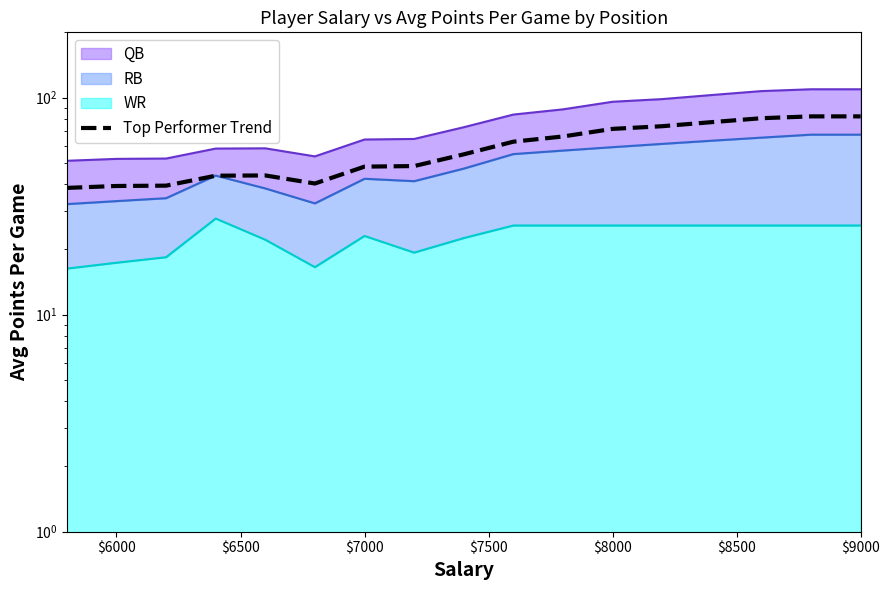

How many points are higher than both their immediate neighbors (excluding endpoints)?

1